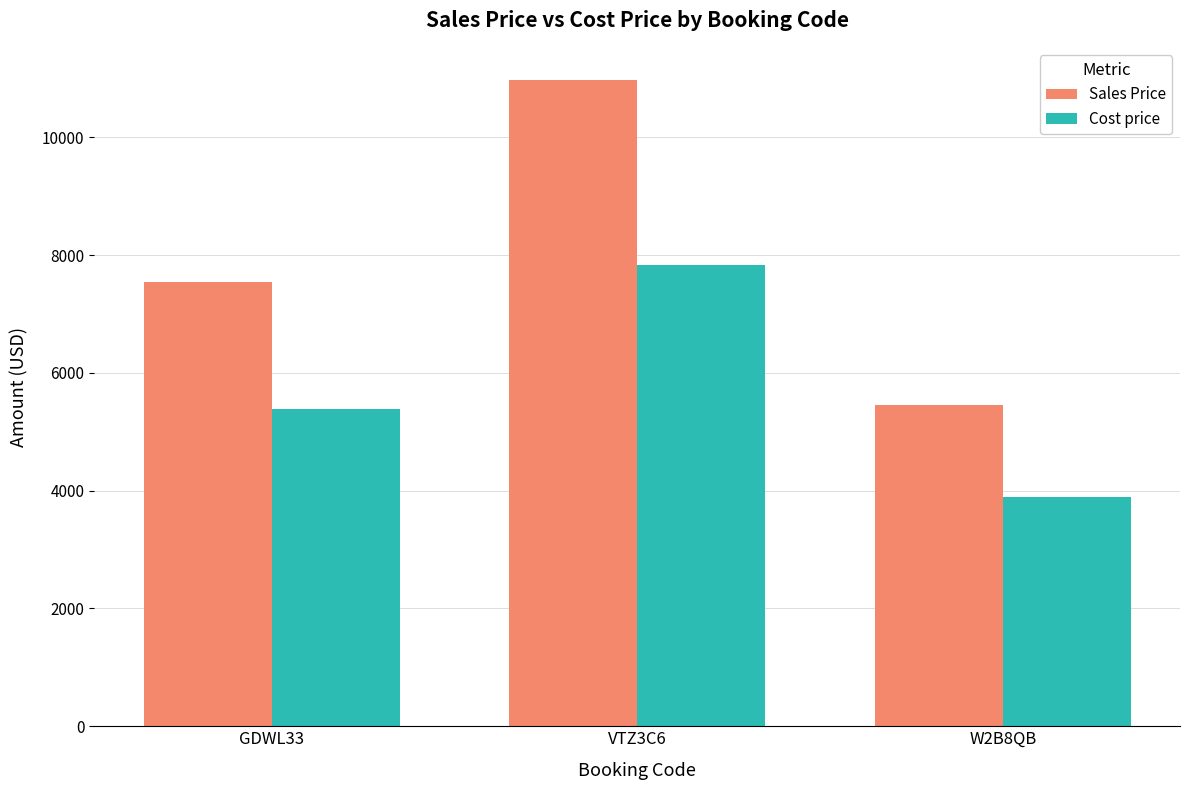

What are all the series names shown in the legend?

Sales Price, Cost price